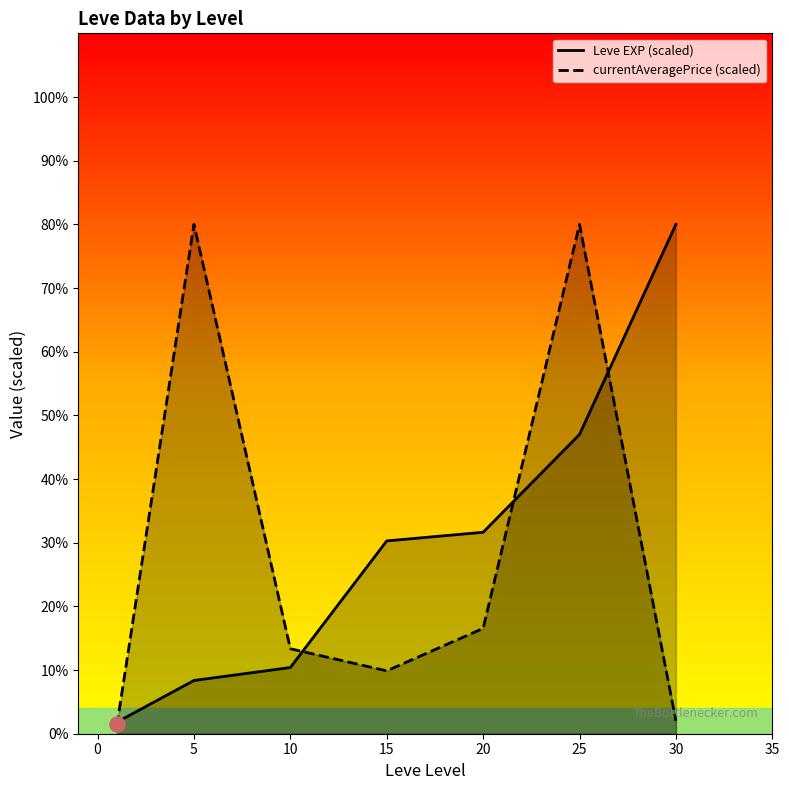

At how many categories does at least one series exceed 110561?

3